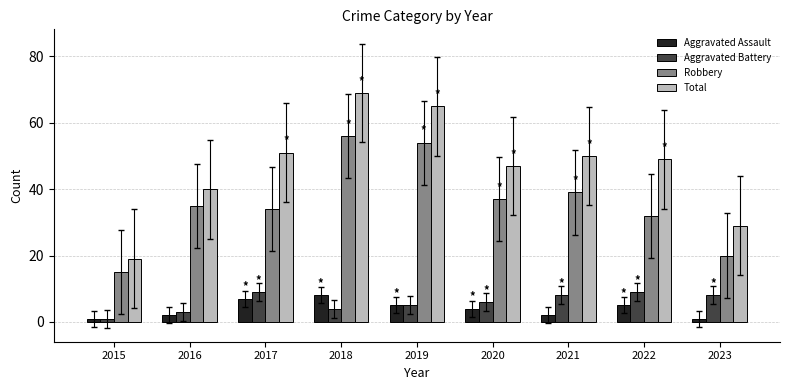

What is the minimum value shown in the chart?

1